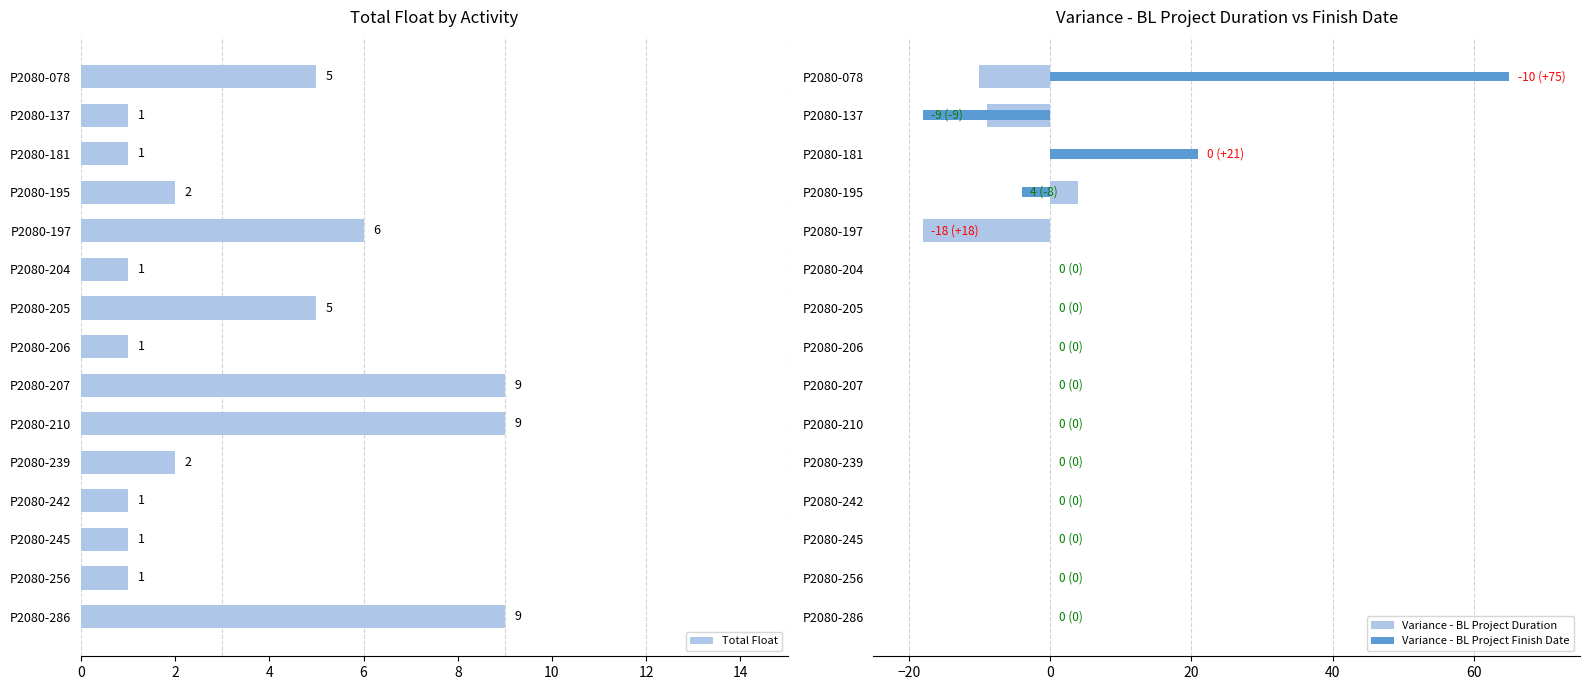

List the series in order of their peak value, lowest first.

Variance - BL Project Duration, Total Float, Variance - BL Project Finish Date